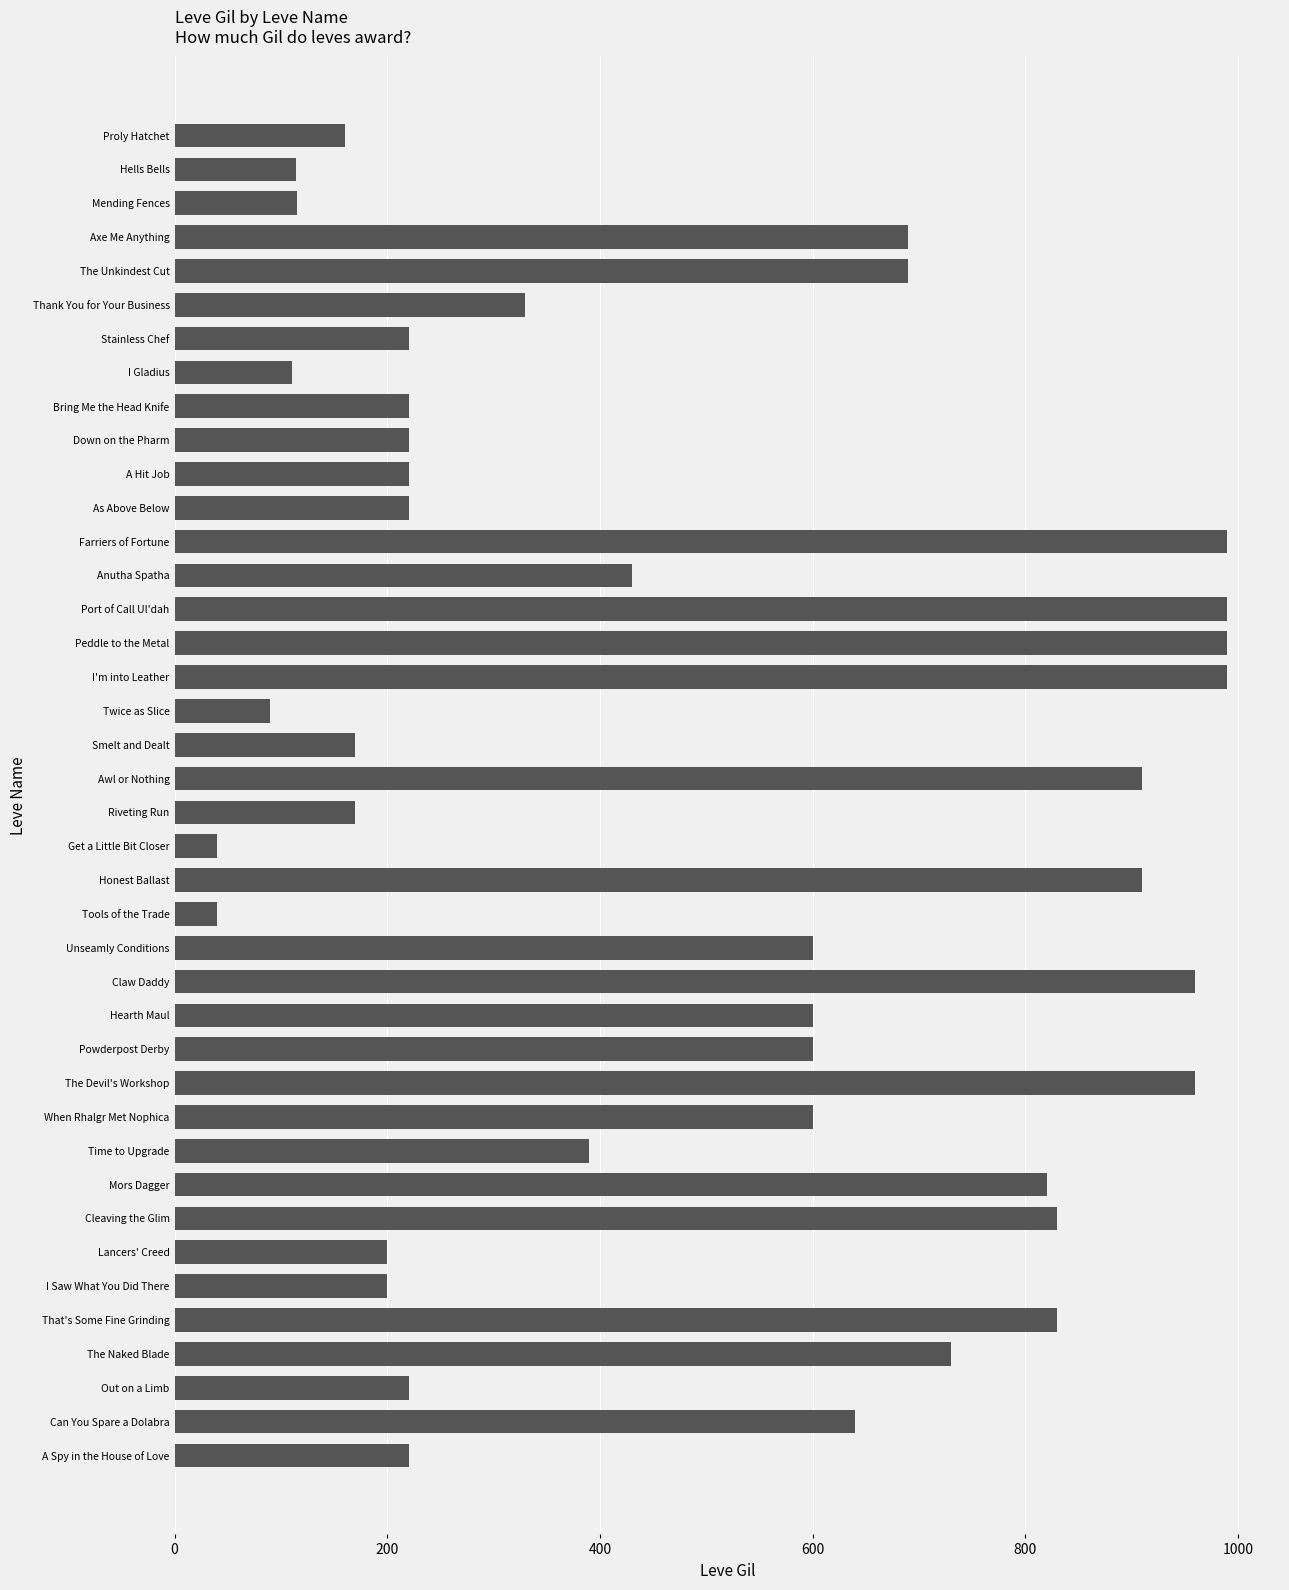

What is the value of the 1st bar from the top?

160